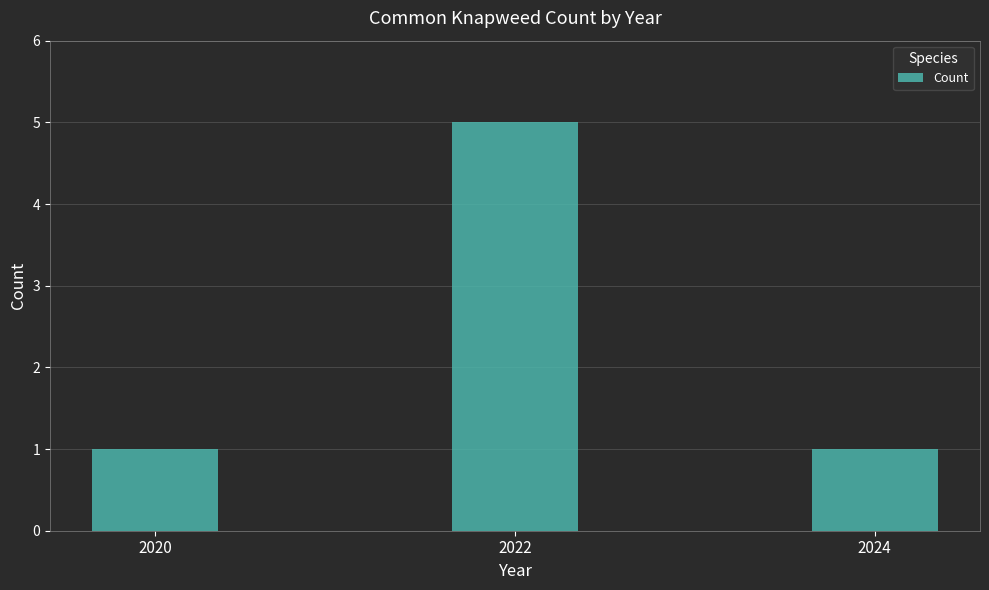

What is the minimum value shown in the chart?

1